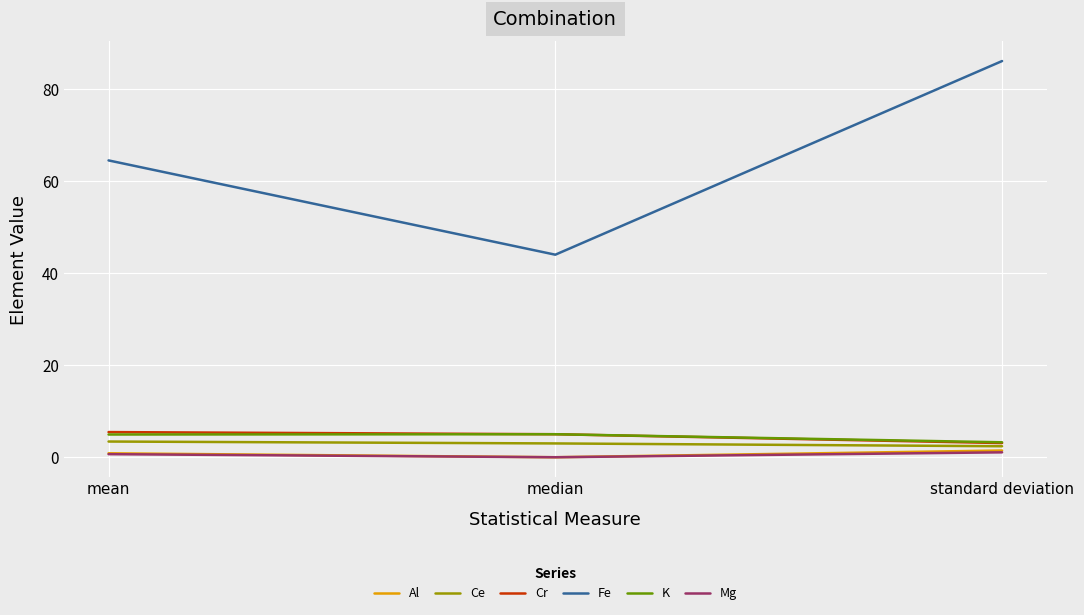

What is the sum of the Ce values at mean and standard deviation?

5.8